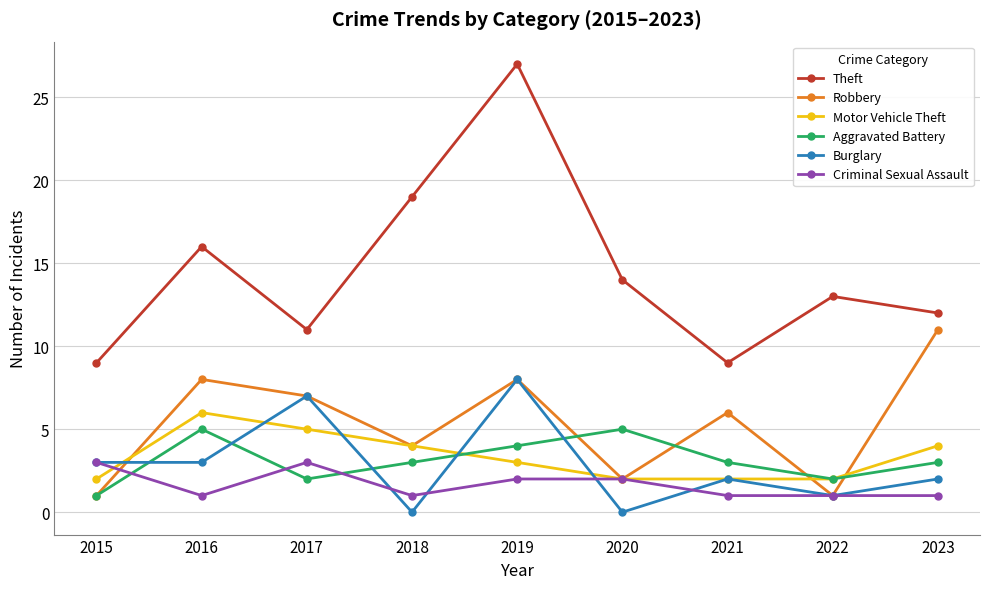

Which series has the largest range (max minus min)?

Theft